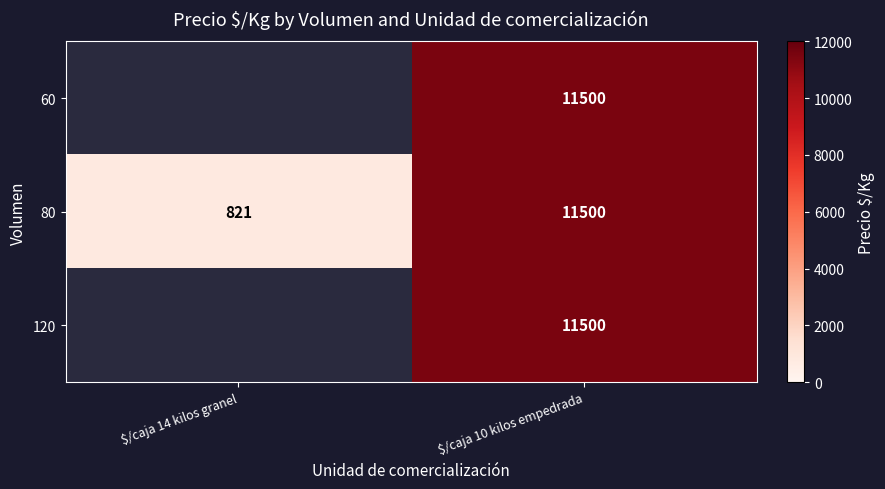

What is the difference between the maximum and minimum values in the 80 series?

10679